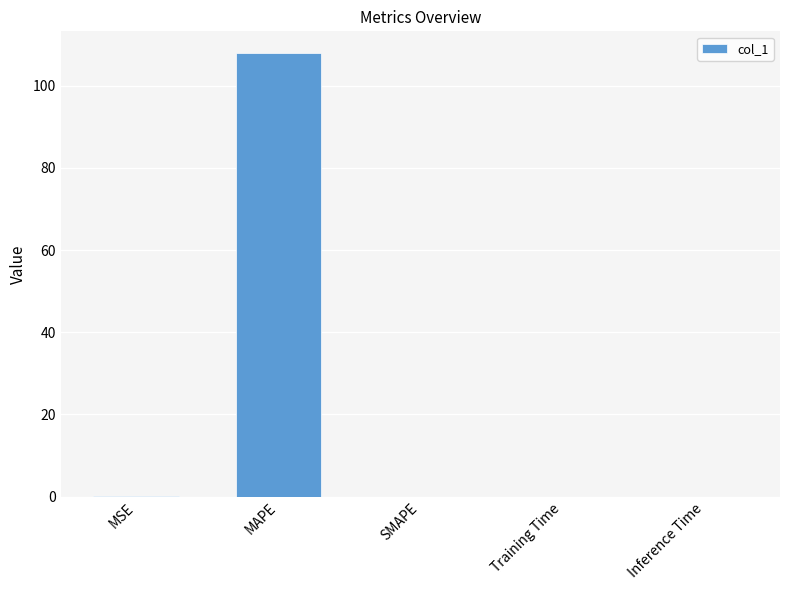

Which category has the highest value across all series?

MAPE